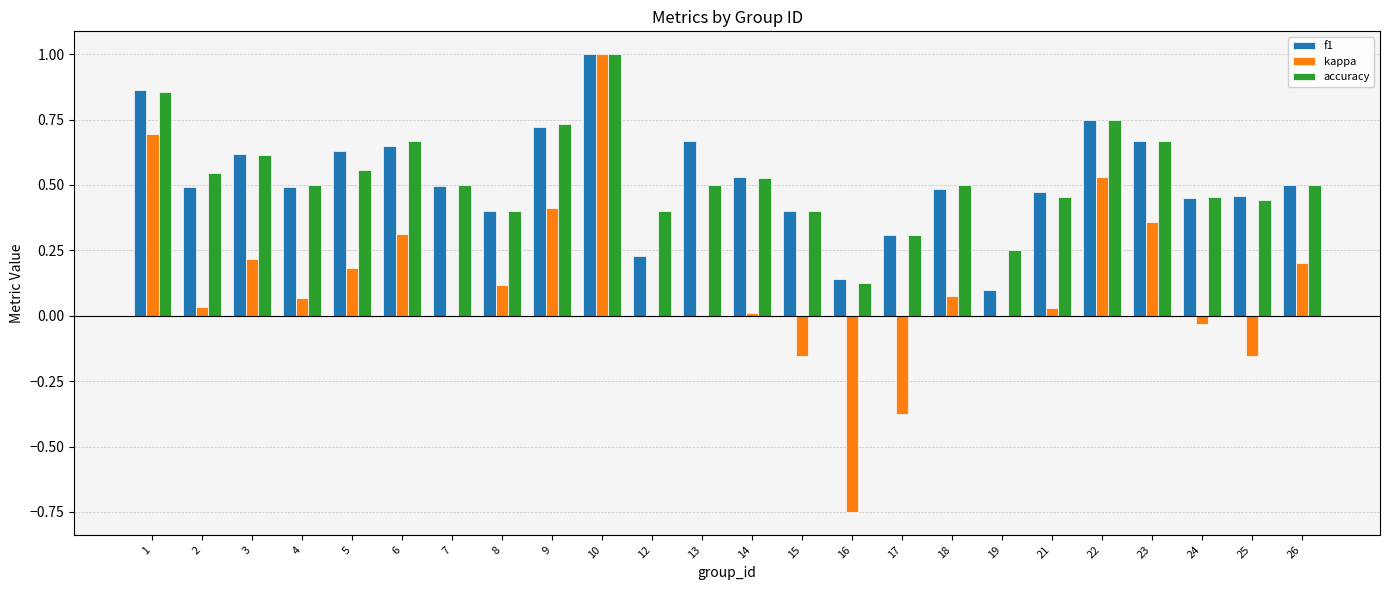

At which label is f1 closest to 0?

19